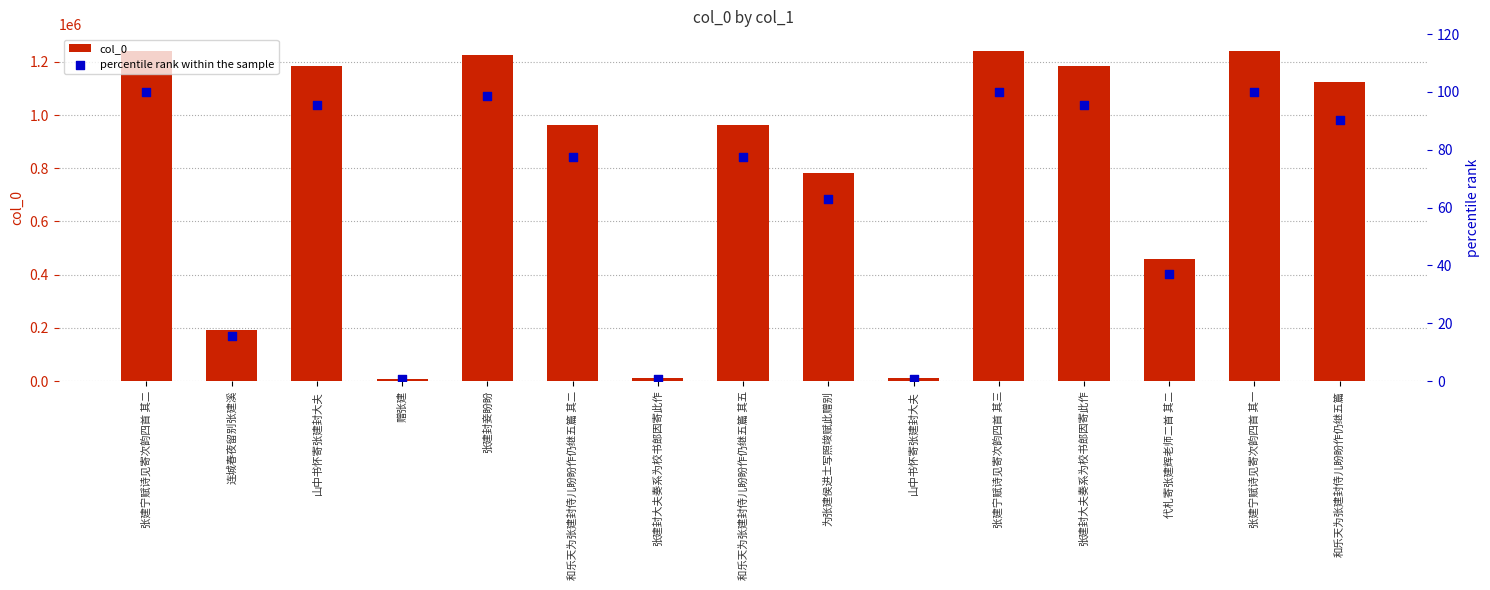

Which series has the largest total across all categories?

col_0